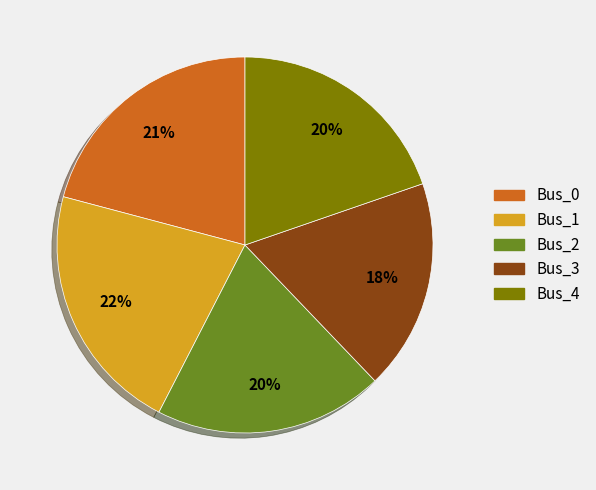

Which has a higher value, Bus_0 or Bus_4?

Bus_0